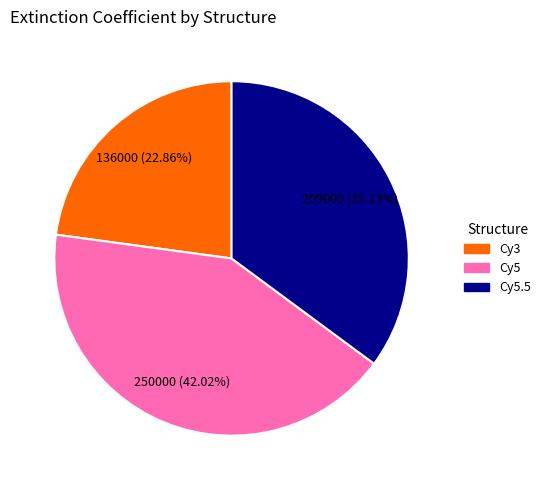

Combined, what portion of the pie is Cy5.5 and Cy5?

77.1%